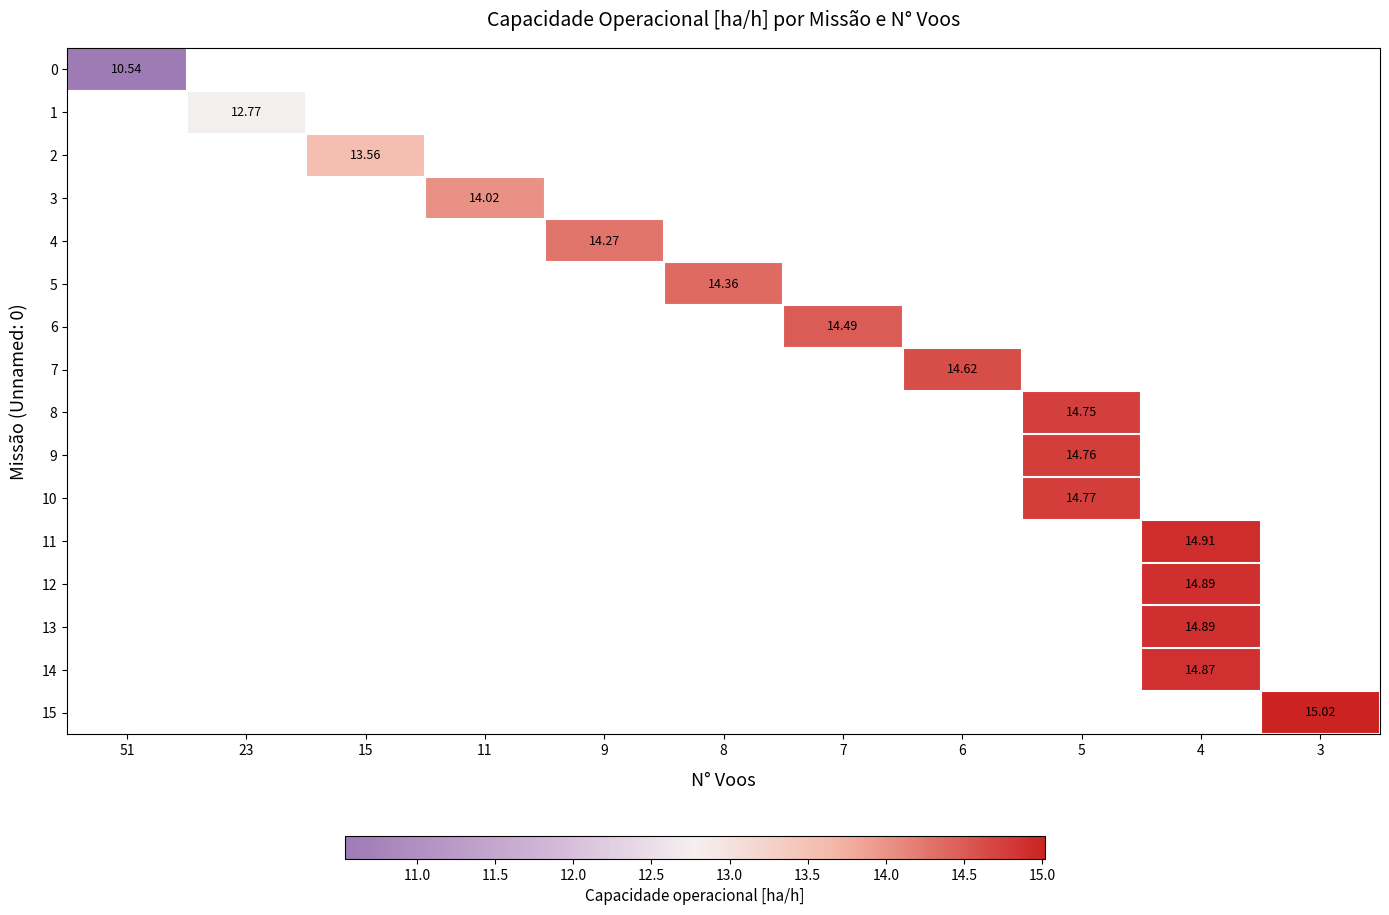

Which label corresponds to the smallest value in the chart?

51